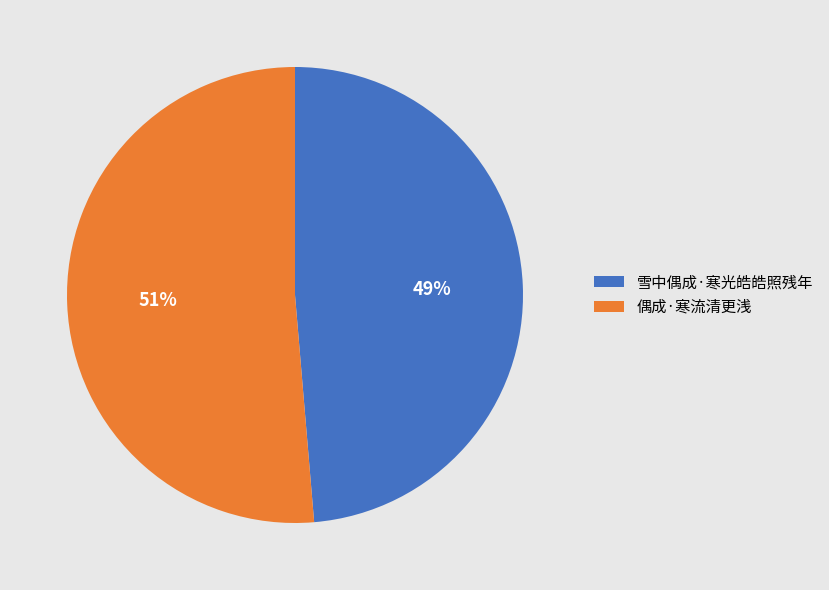

What is the smallest slice in the pie chart?

雪中偶成·寒光皓皓照残年